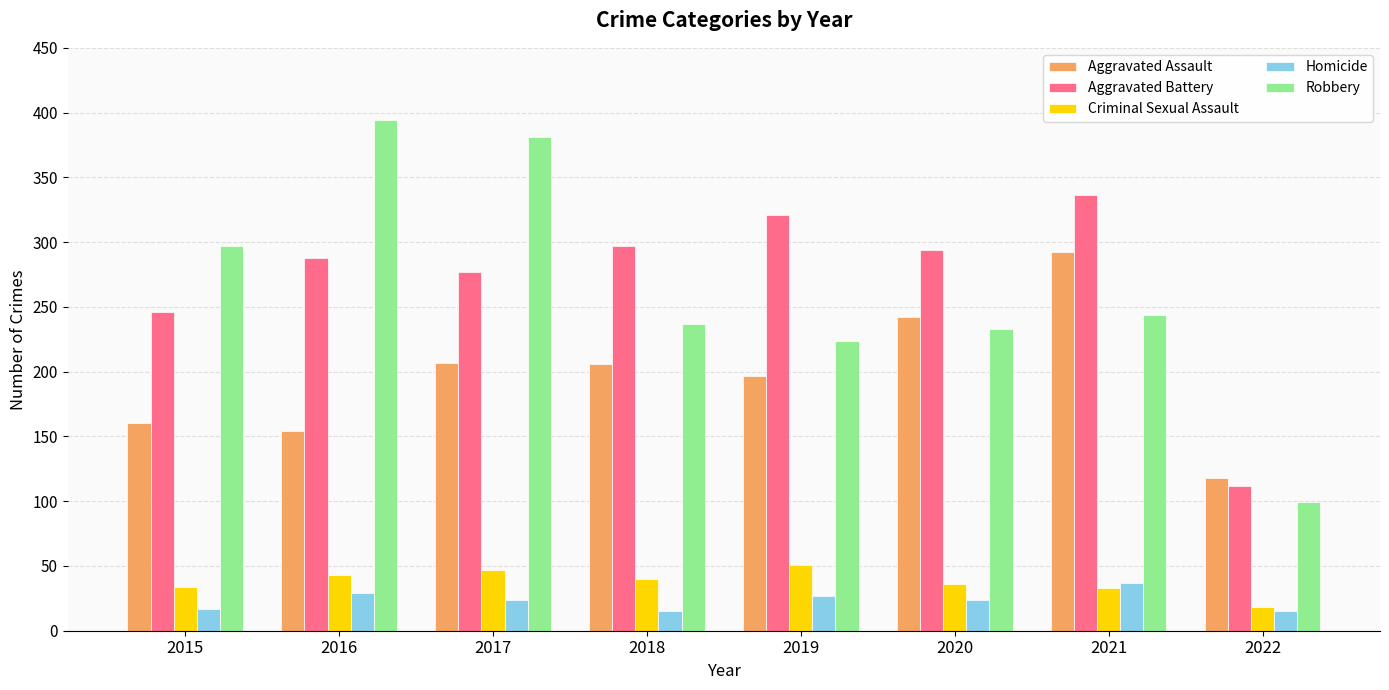

The value of Robbery at 2021 is 244. True or false?

True